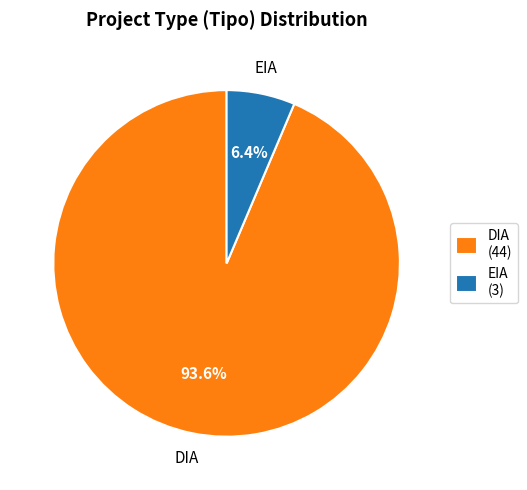

Which has a higher value, DIA or EIA?

DIA